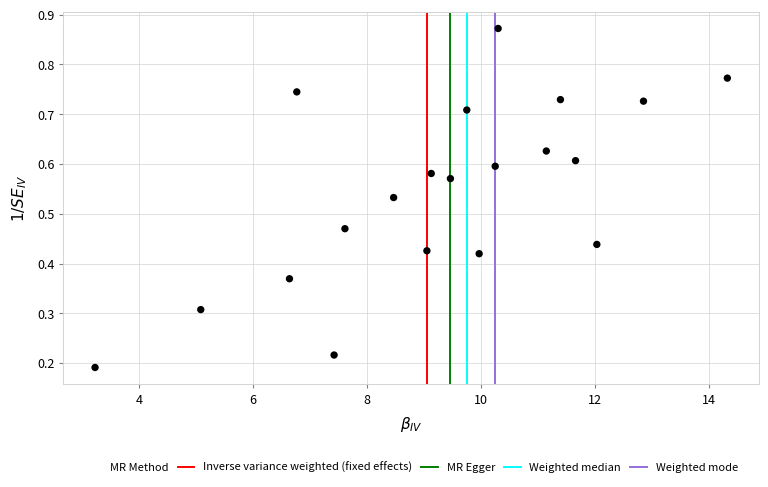

What is the range of X values (max minus min)?

11.1